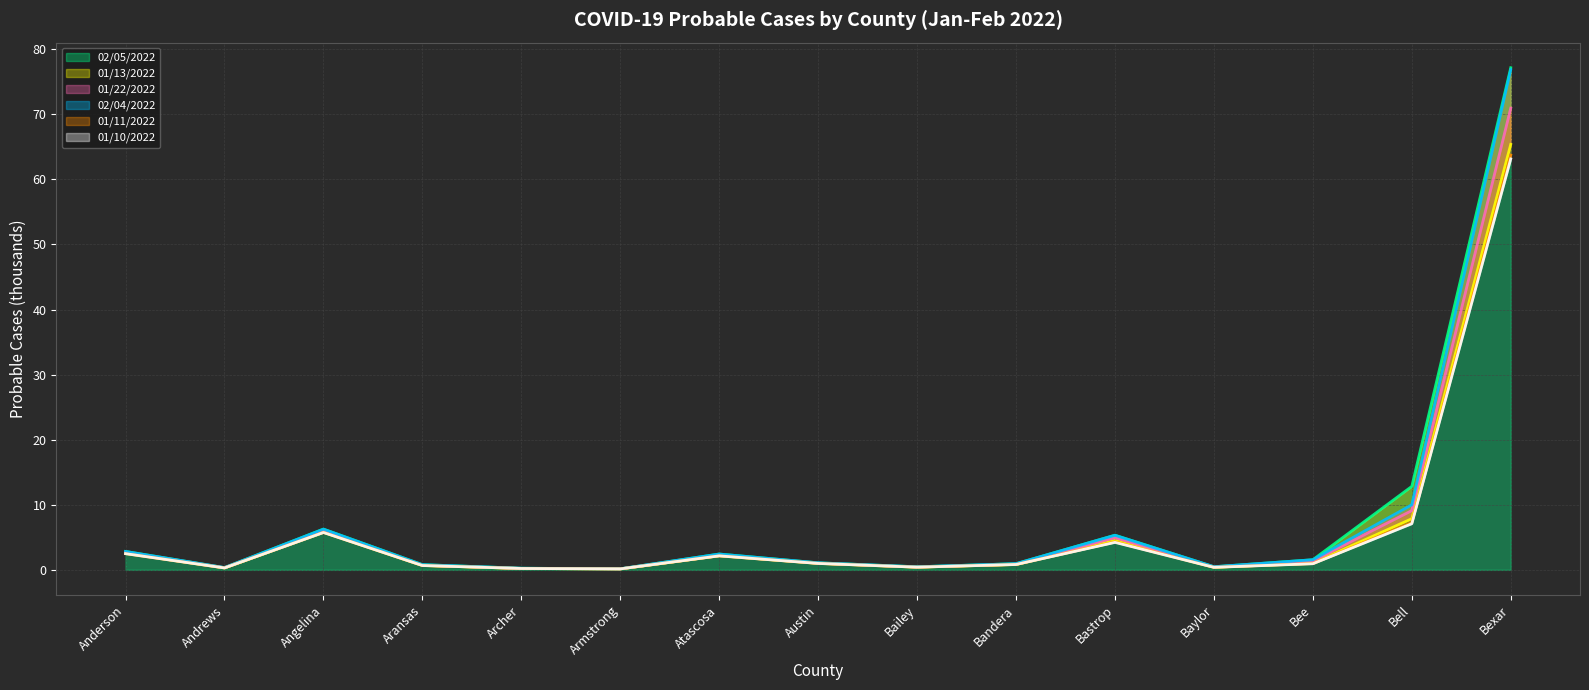

At which category does 01/11/2022 reach its first local valley?

Andrews